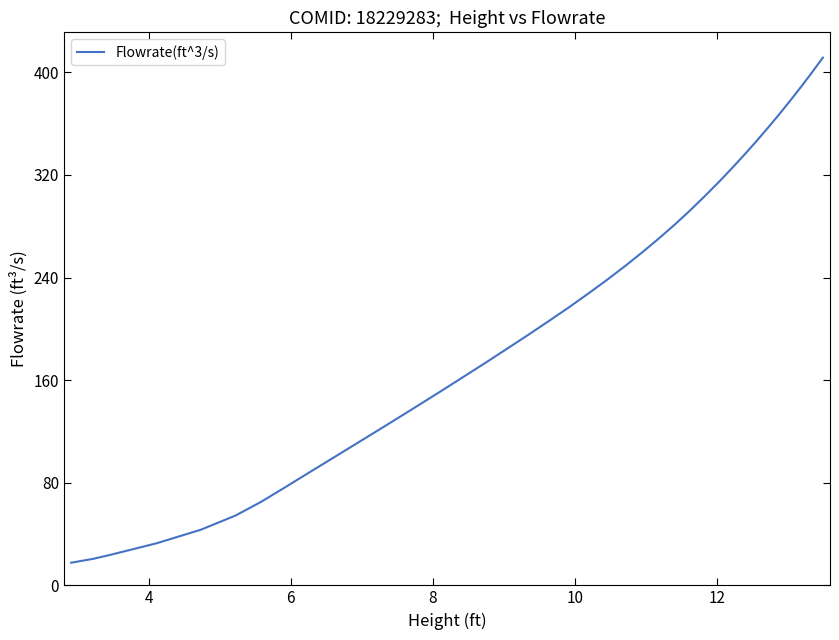

What is the greatest value displayed?

411.4